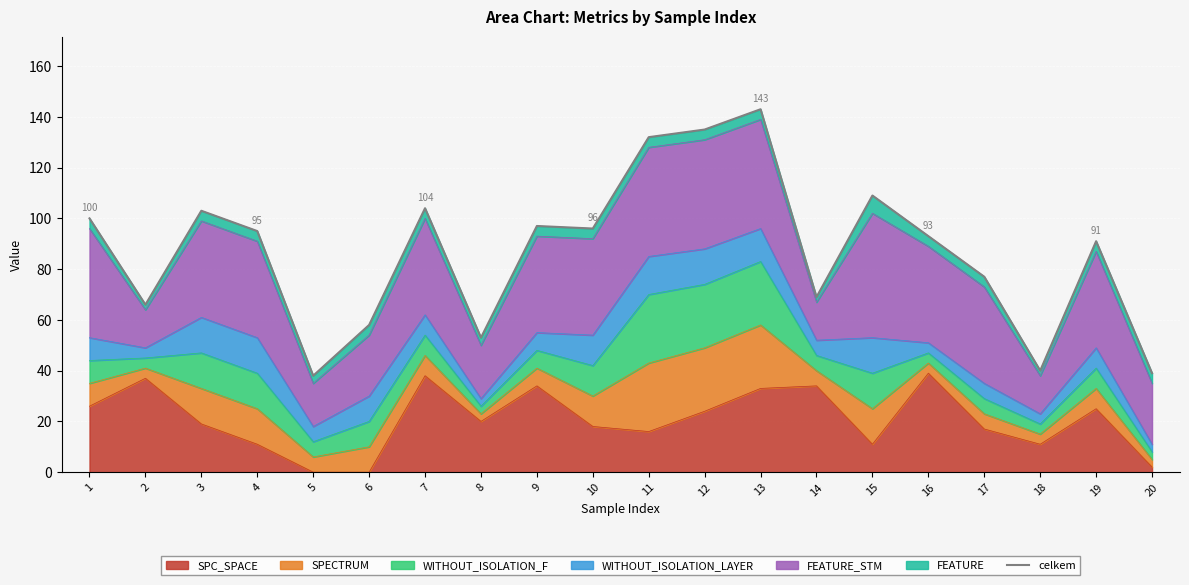

The chart shows a value of 39 at 1. True or false?

False